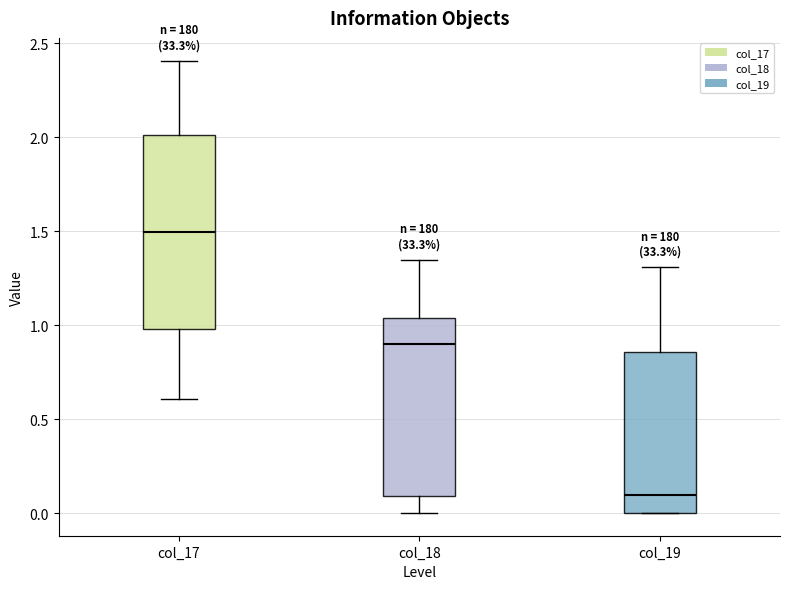

Reading left to right, transcribe this box plot: for each box, give where its median line is, the range the box spans, and where its two whiskers end, as read against the y-axis. The values are not printed on the chart, so give them approximately, as read against the axis.

col_17: median 1.50, box 1.00 to 2.00, whiskers 0.60 to 2.40
col_18: median 0.90, box 0.10 to 1.05, whiskers 0.00 to 1.35
col_19: median 0.10, box 0.00 to 0.85, whiskers 0.00 to 1.30